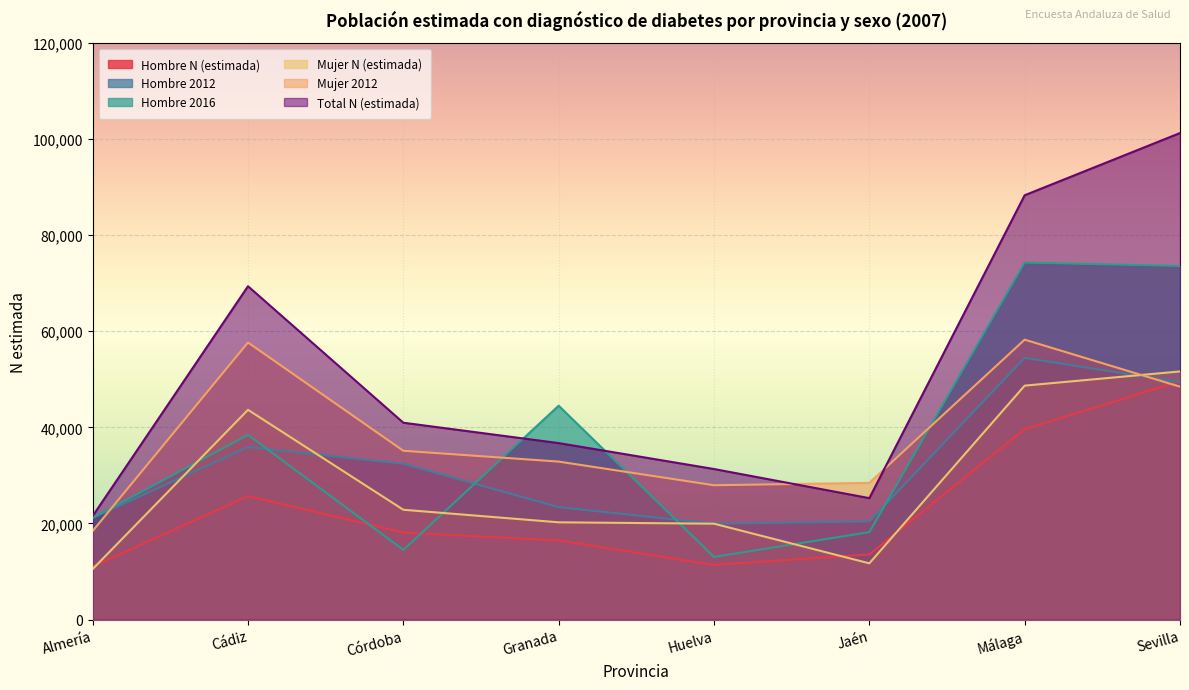

What are all the series names shown in the legend?

Hombre N (estimada), Hombre 2012, Hombre 2016, Mujer N (estimada), Mujer 2012, Total N (estimada)